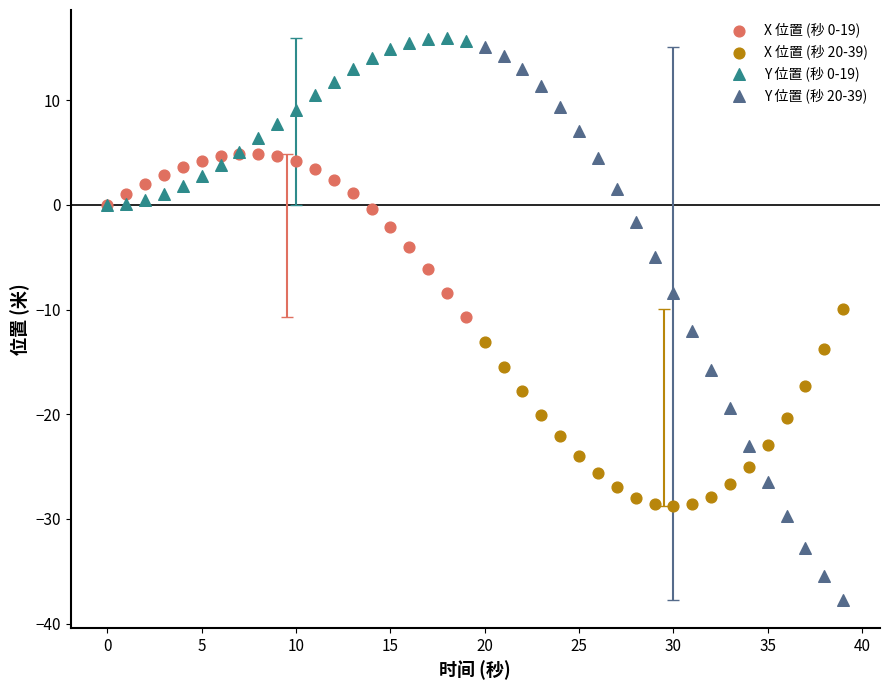

Which series has the largest Y range (max minus min)?

Y 位置 (秒 20-39)